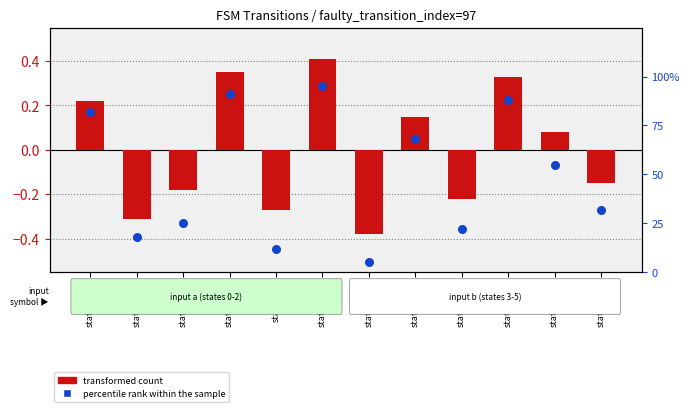

At how many categories does at least one series exceed 0?

12